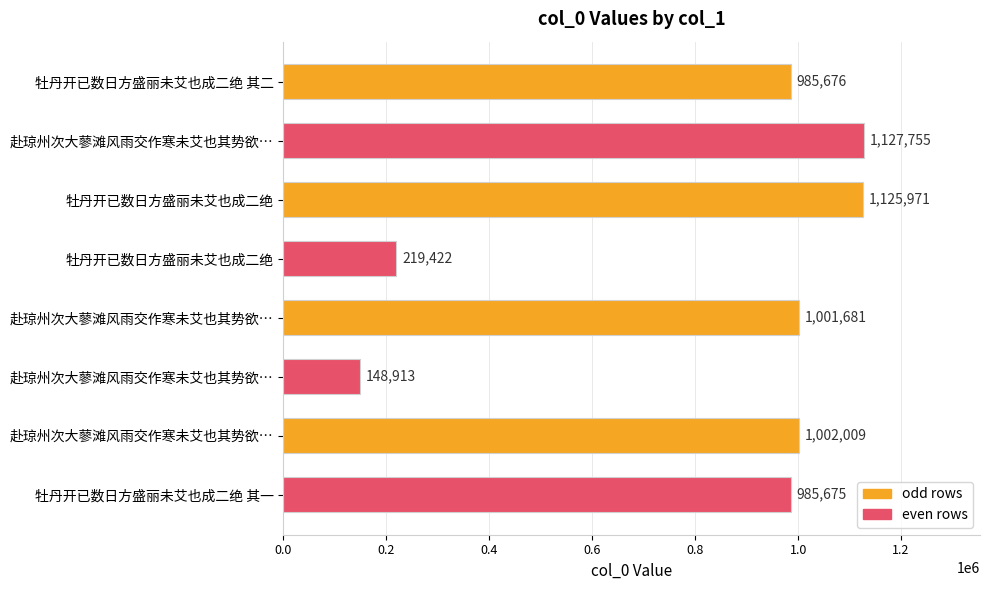

How many series are shown in this chart?

1